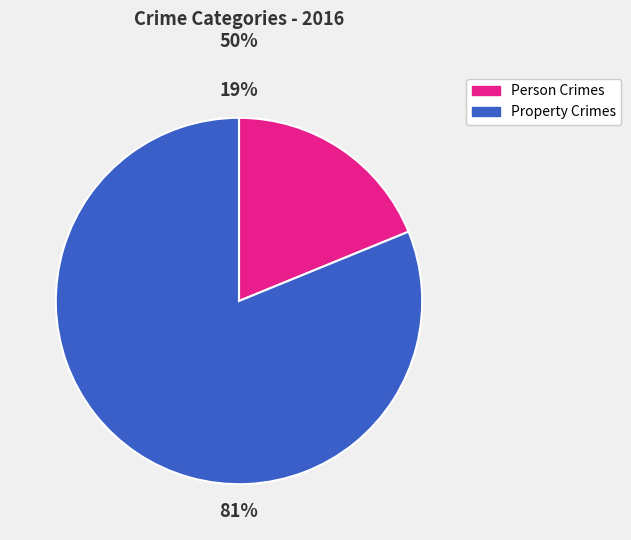

To the nearest percent, what is the average slice percentage?

50%